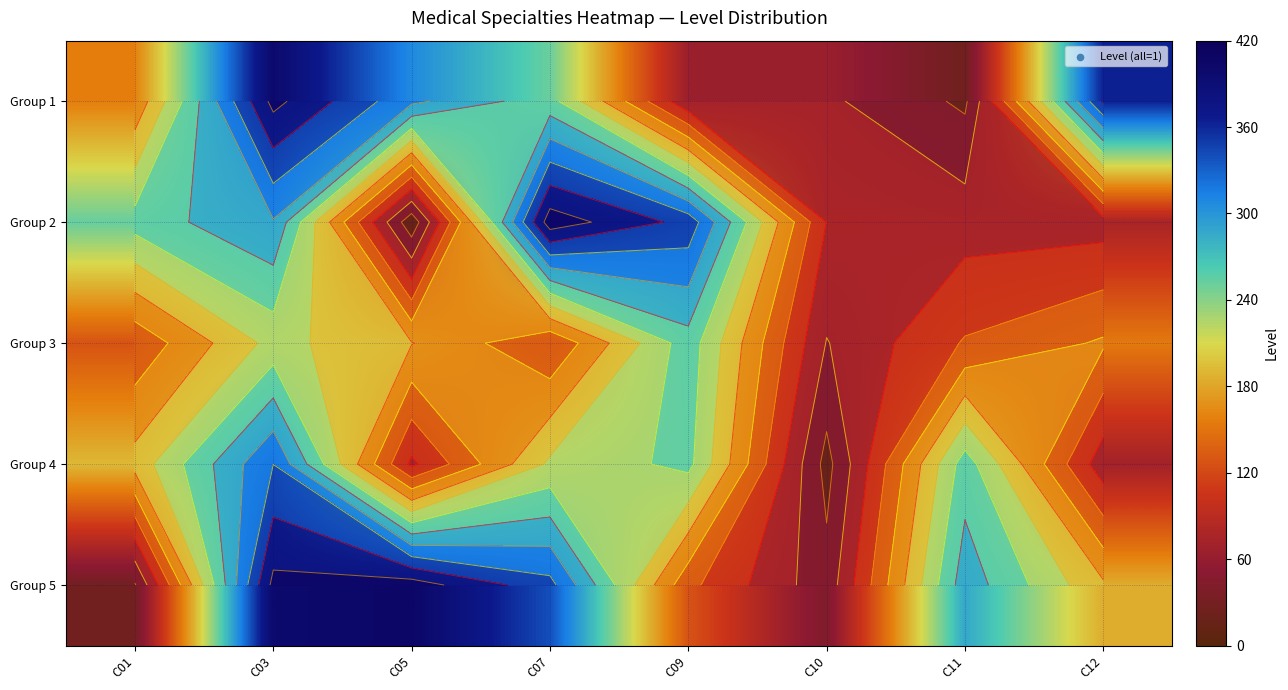

What is the sum of the Group 5 values at C01 and C07?

366.8